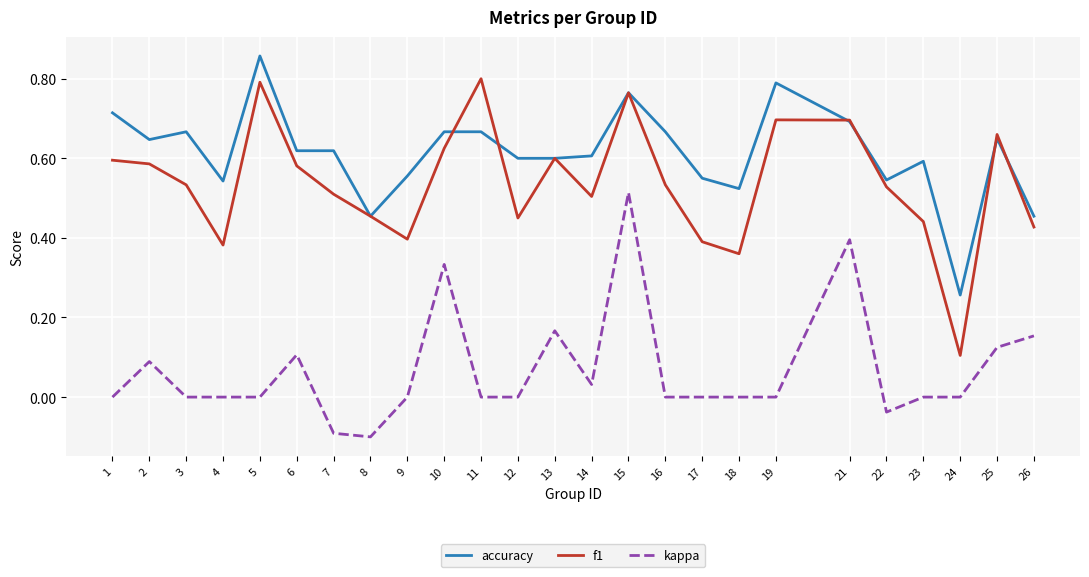

Where is accuracy nearest to the value 0?

24